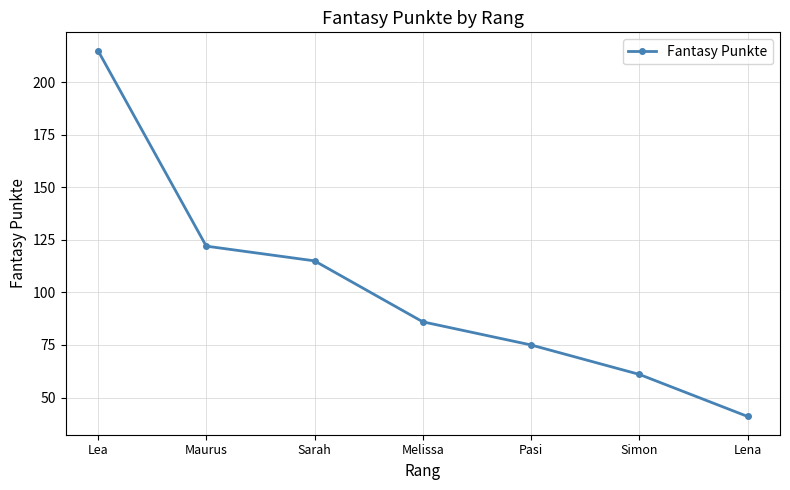

At which category does the chart reach its peak across all series?

Lea